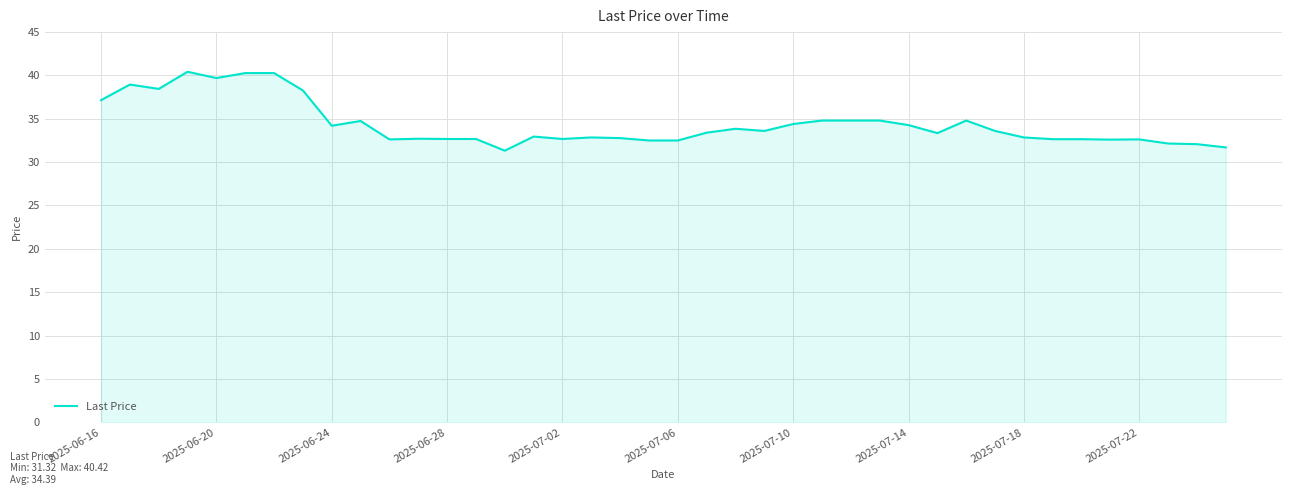

What is the greatest value displayed?

40.4